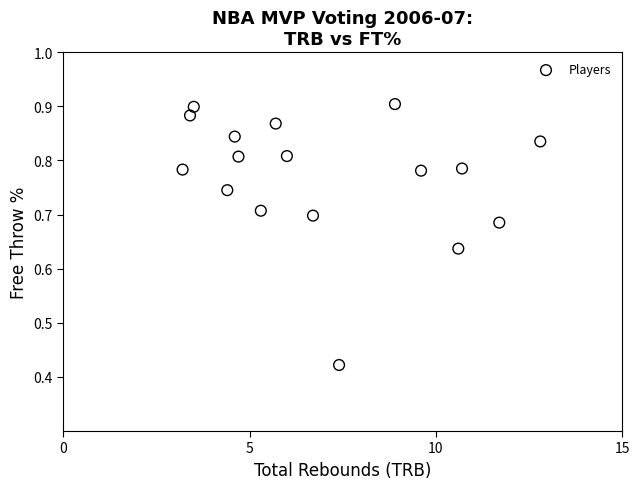

What is the range of X values (max minus min)?

9.6